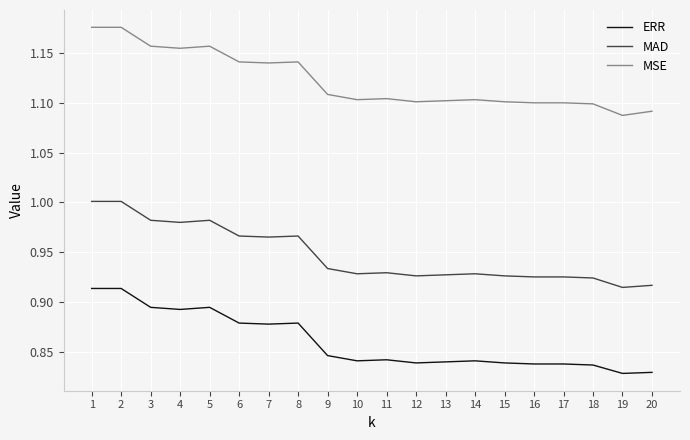

Is the value of MSE at 1 greater than the value of ERR at 3?

Yes